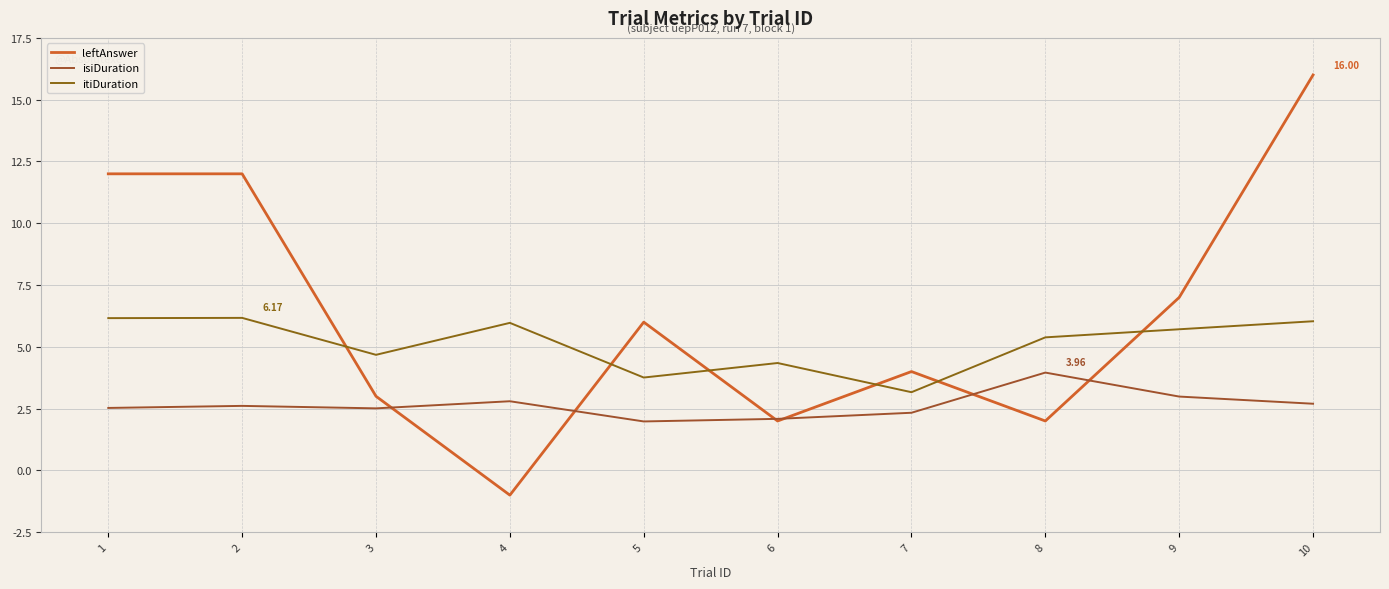

Which category has the lowest value in the itiDuration series?

7